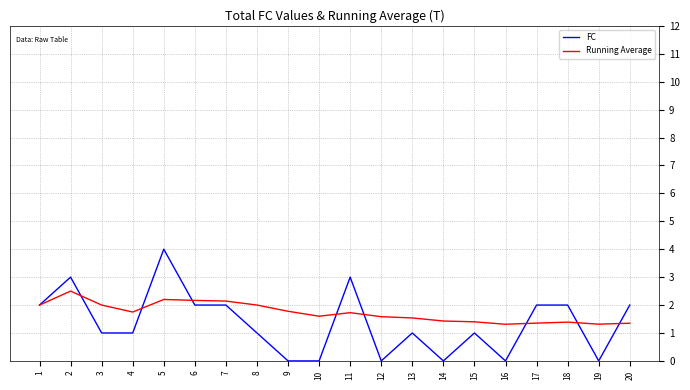

How many lines are shown in the chart?

2